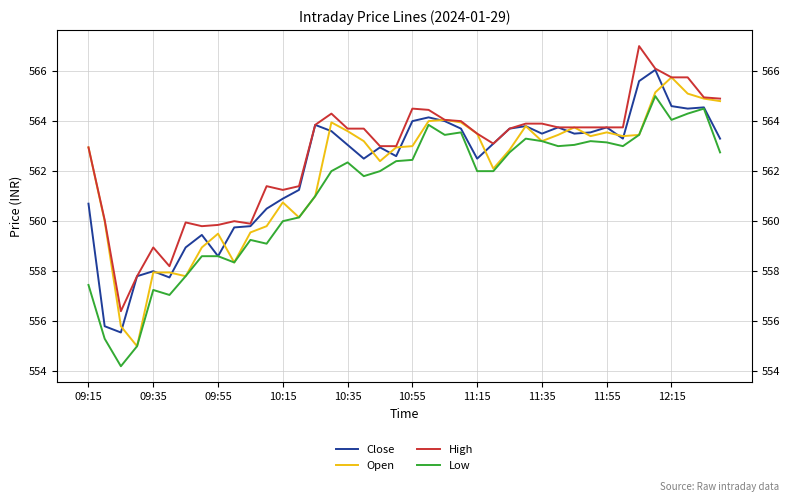

Is it true that Low equals 563.1 at 11:55?

True